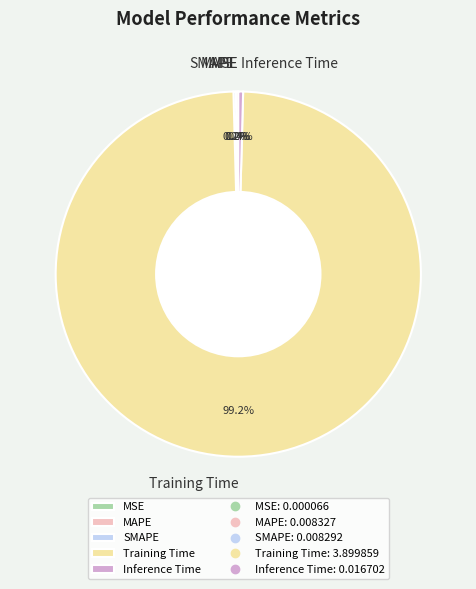

What is the largest slice in the pie chart?

Training Time